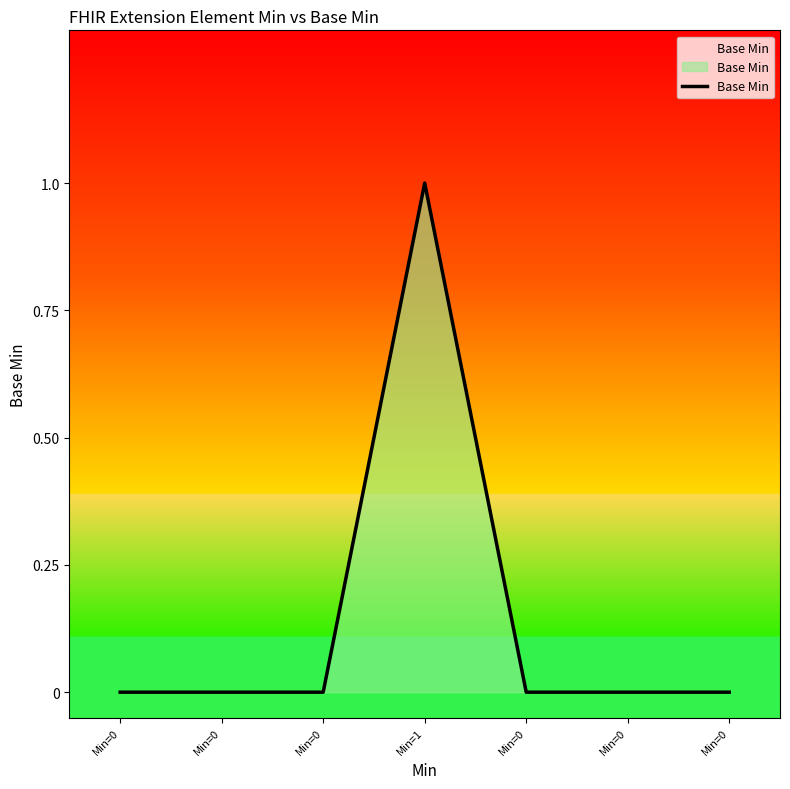

List the labels in order of value, smallest first.

Min=0, Min=0, Min=0, Min=0, Min=0, Min=0, Min=1